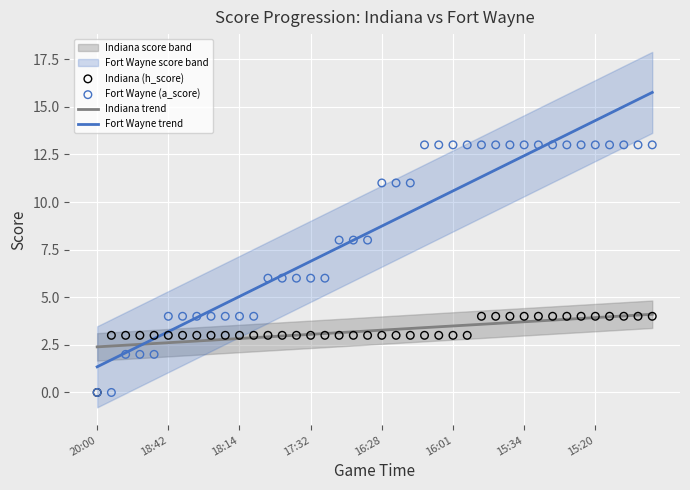

Which series has the largest total across all categories?

Fort Wayne (a_score)